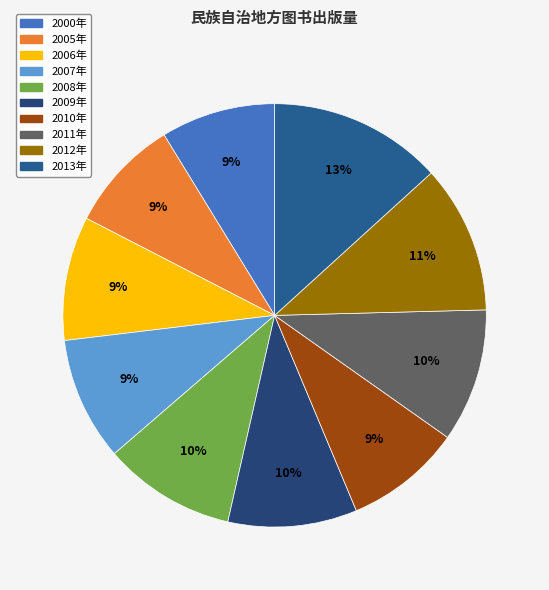

Is 2013年 the majority of the pie?

No